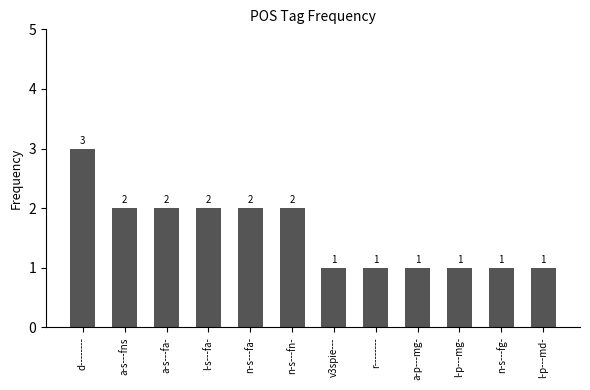

What is the value of the 9th bar from the left?

1